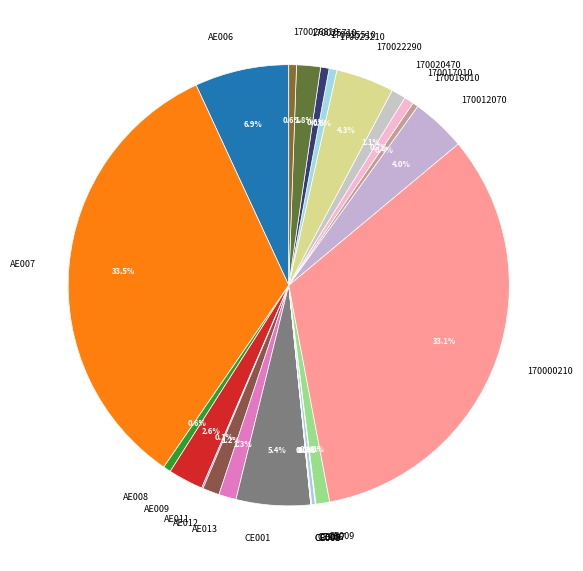

Do 170025210 and 170016010 together represent more than half of the pie?

No